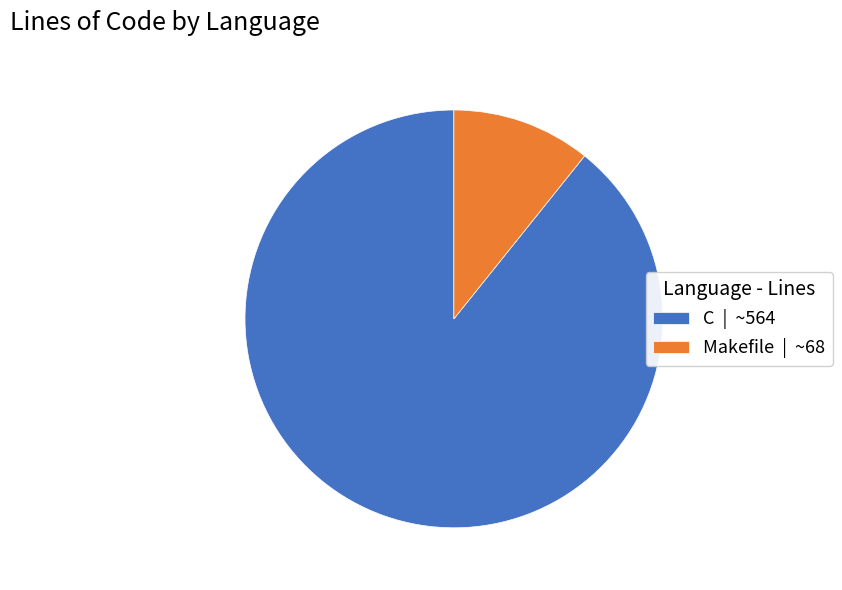

What is the majority slice?

C